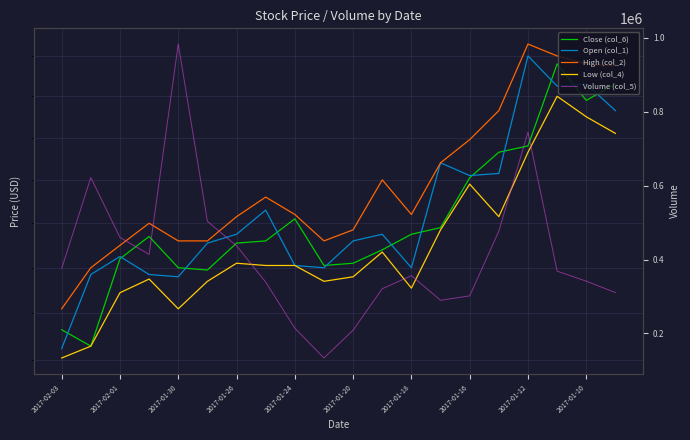

Is this an area chart (filled region under the line)?

No